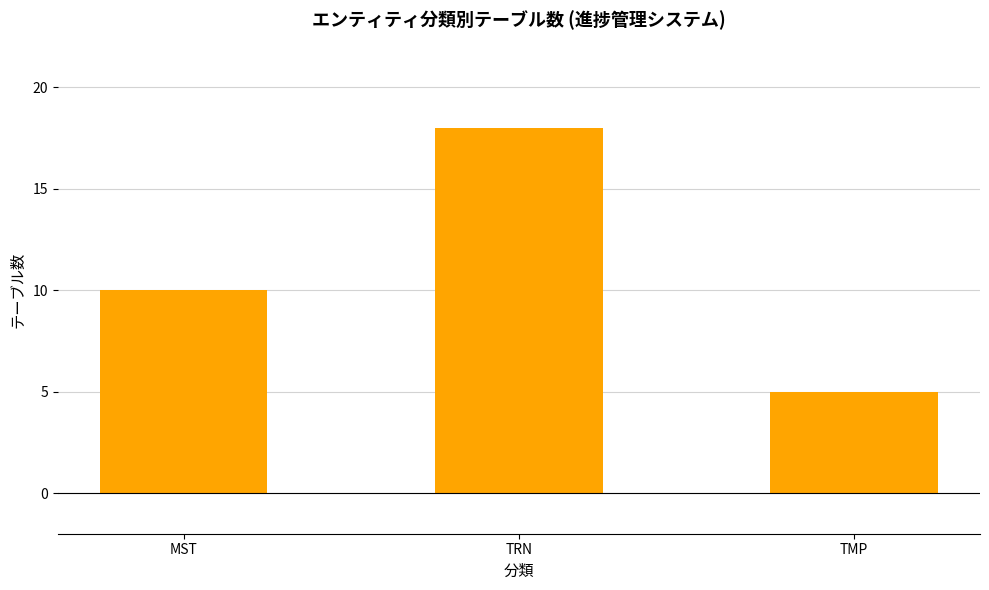

What is the label of the 2nd bar from the left?

TRN